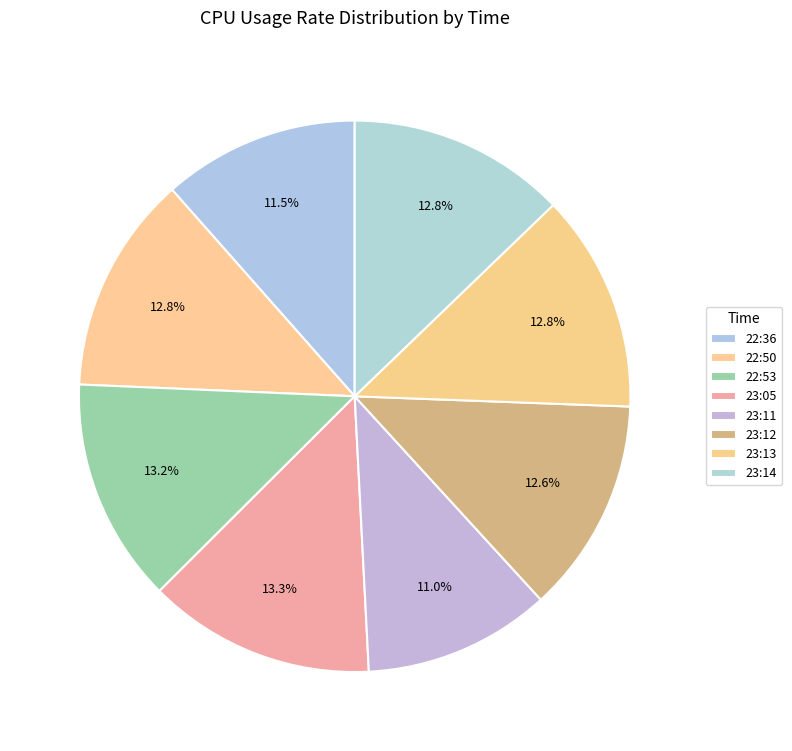

Combined, do 22:36 and 23:14 account for over 50%?

No